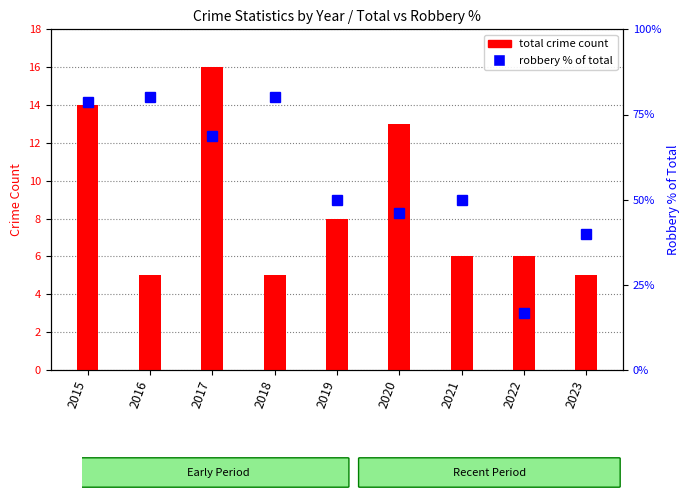

Which category has the highest value across all series?

2016